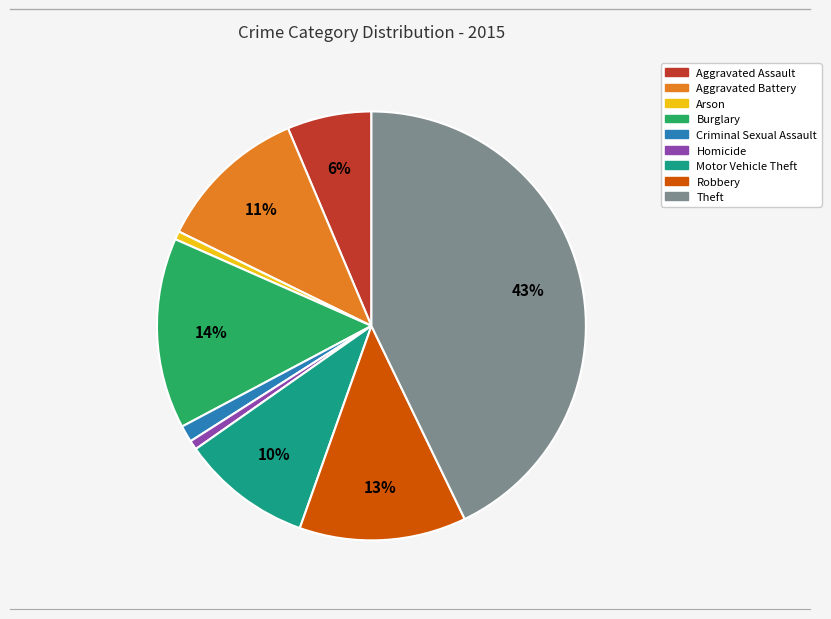

Is there any slice that represents more than half of the pie?

No